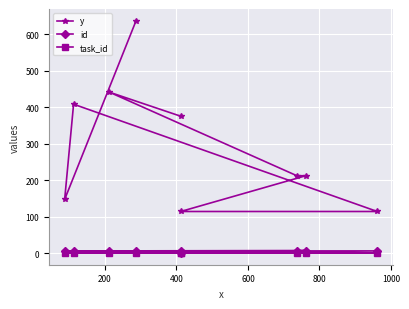

Is it true that y equals 198 at 800?

False